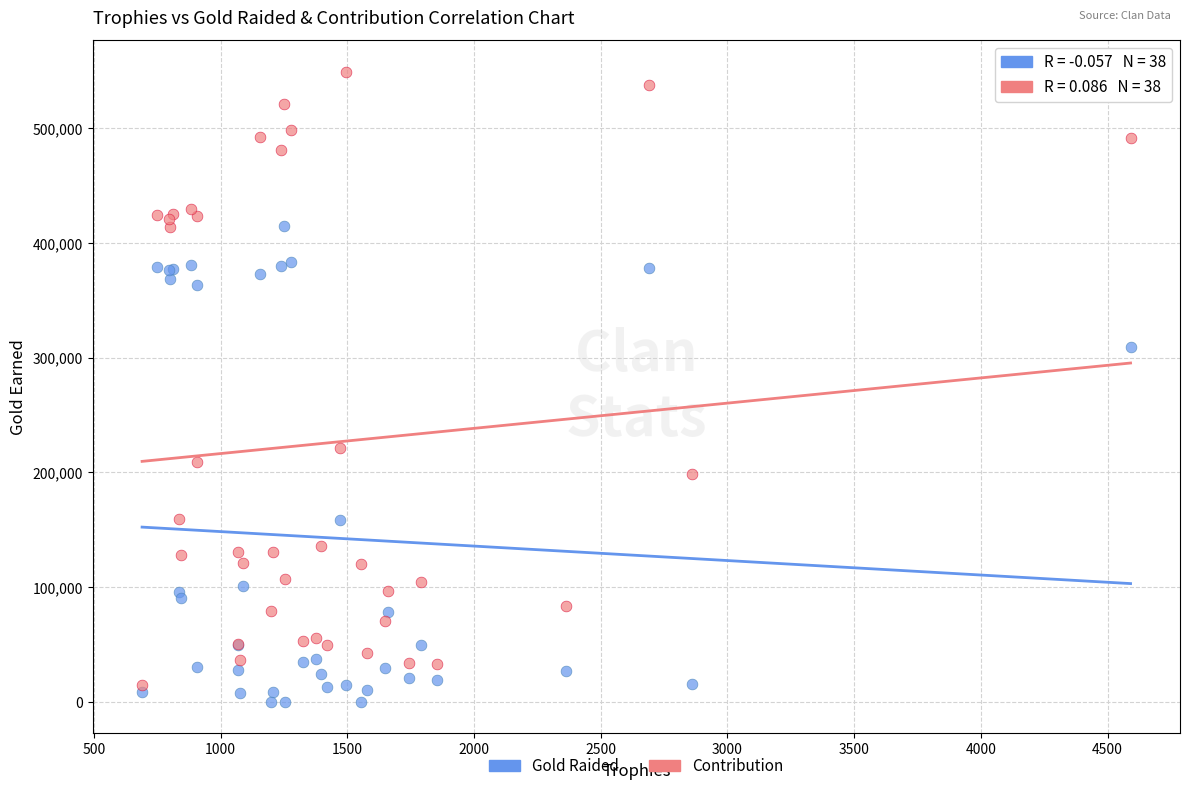

Which series contains the highest Y value?

Contribution